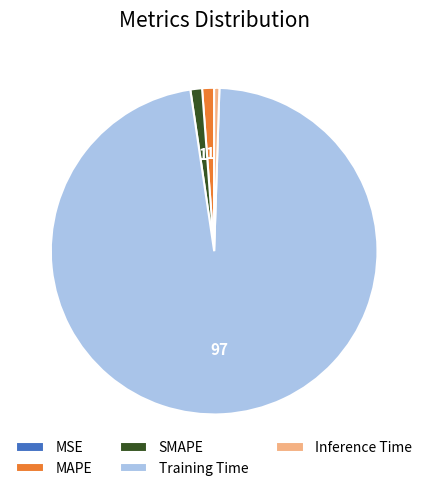

The SMAPE slice represents 9% of the pie. True or false?

False